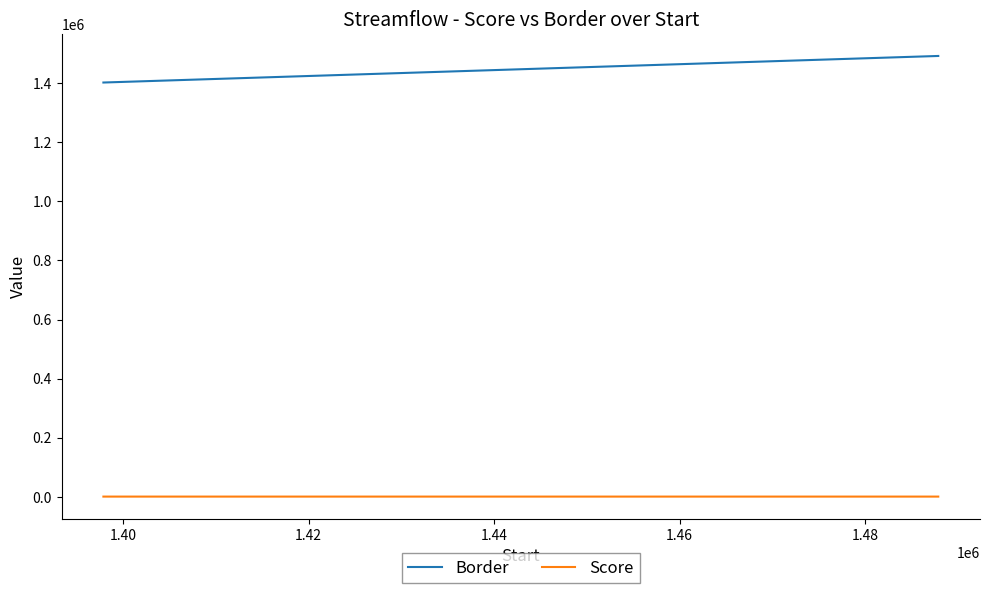

What is the difference between the maximum and second lowest values in the Border series?

80000.0